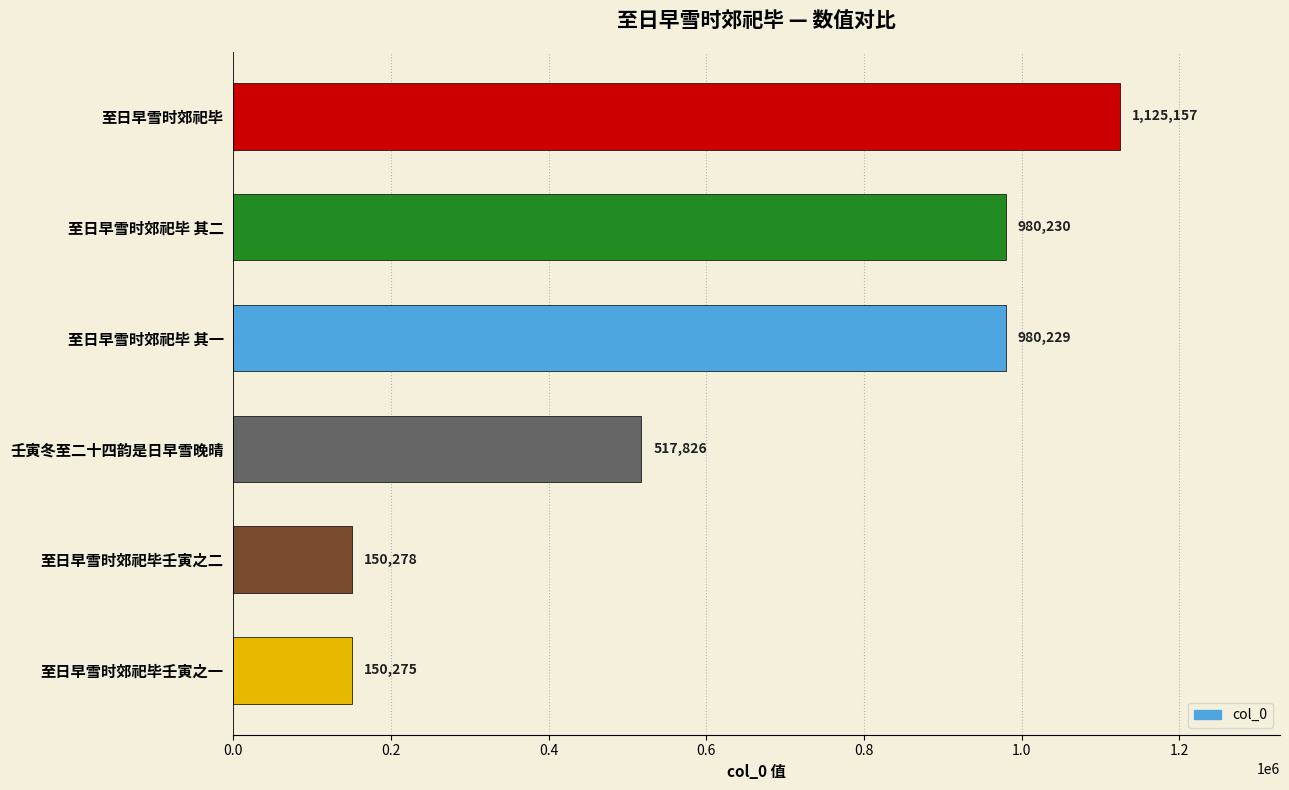

What is the difference between the second highest and second lowest values?

829952